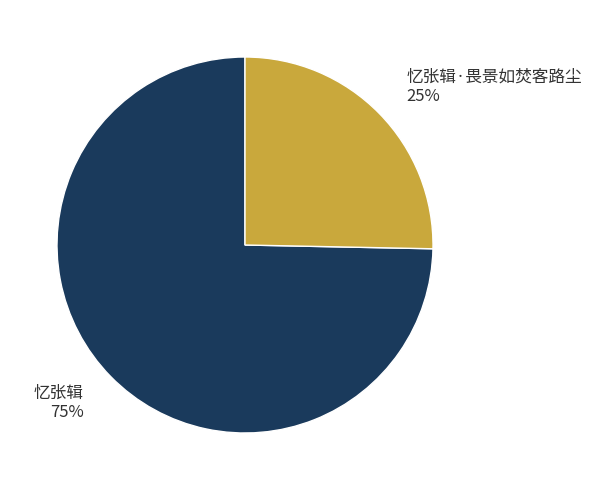

Count the number of slices in the pie.

2